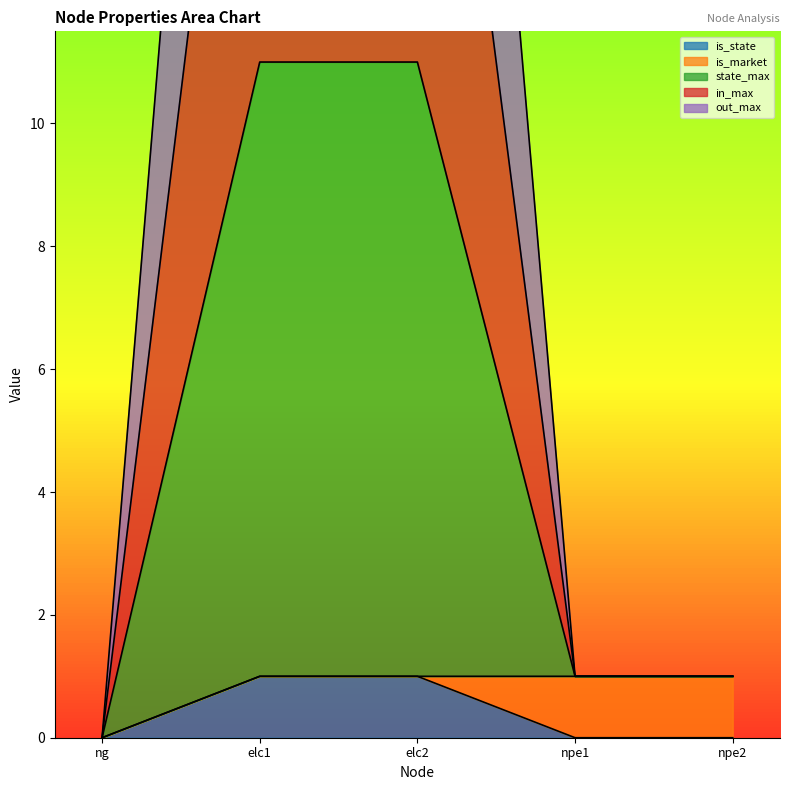

Does the chart have visible grid lines?

No